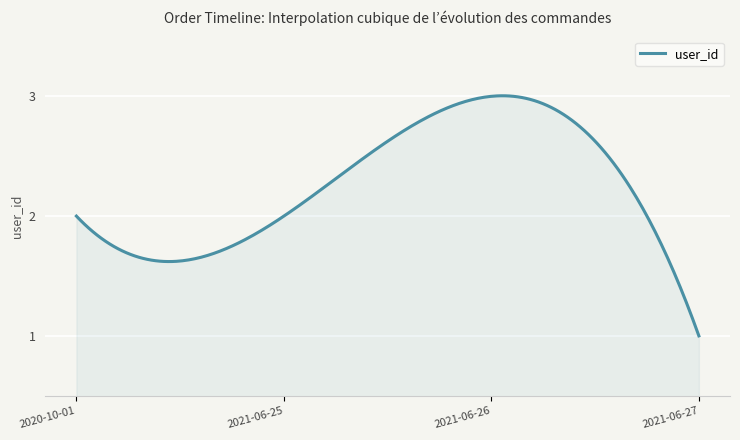

How many lines are shown in the chart?

1